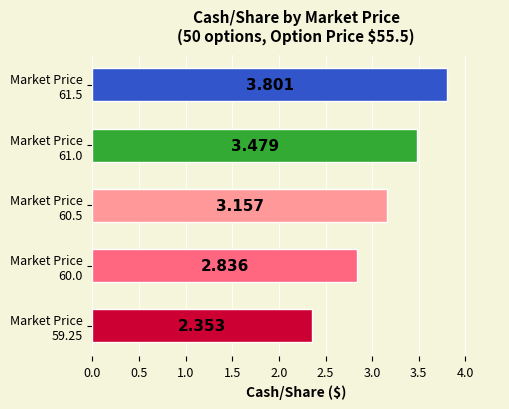

Are the bars horizontal?

Yes